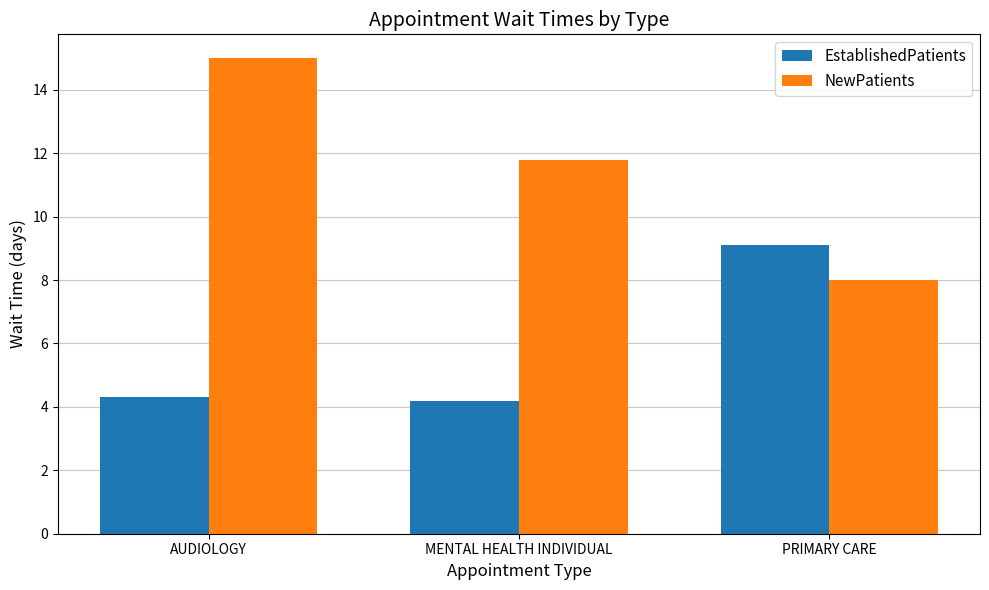

Where is NewPatients nearest to the value 11?

MENTAL HEALTH INDIVIDUAL